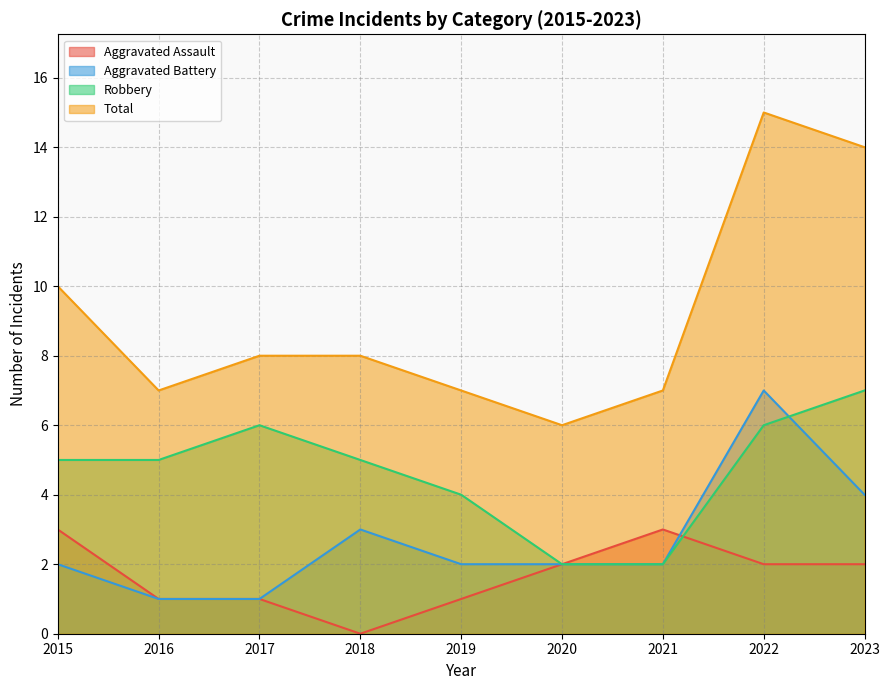

What are all the series names shown in the legend?

Aggravated Assault, Aggravated Battery, Robbery, Total